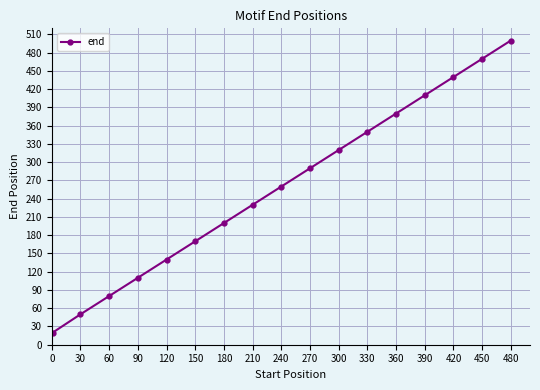

How many data points are less than 260?

8